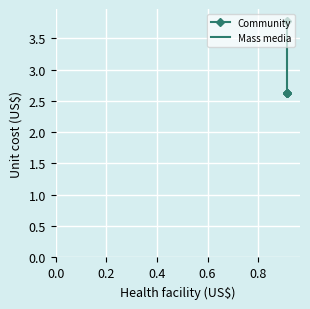

Which series changed the most between 0.0 and 0.2?

Community